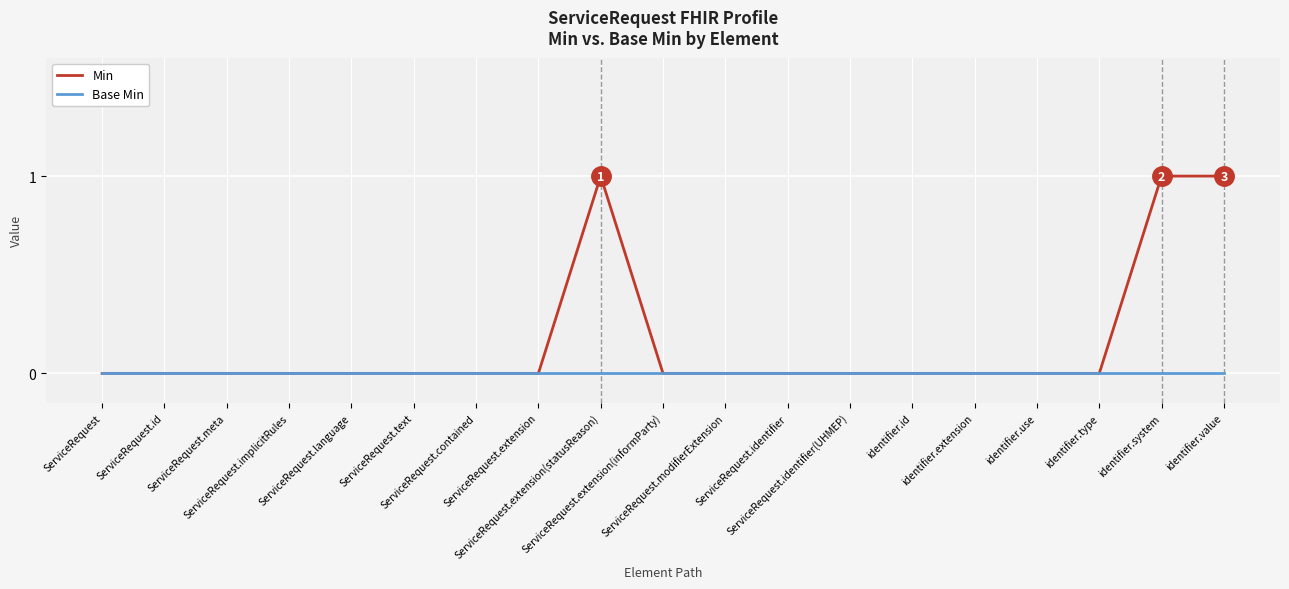

Rank the series by their maximum value, from lowest to highest.

Base Min, Min